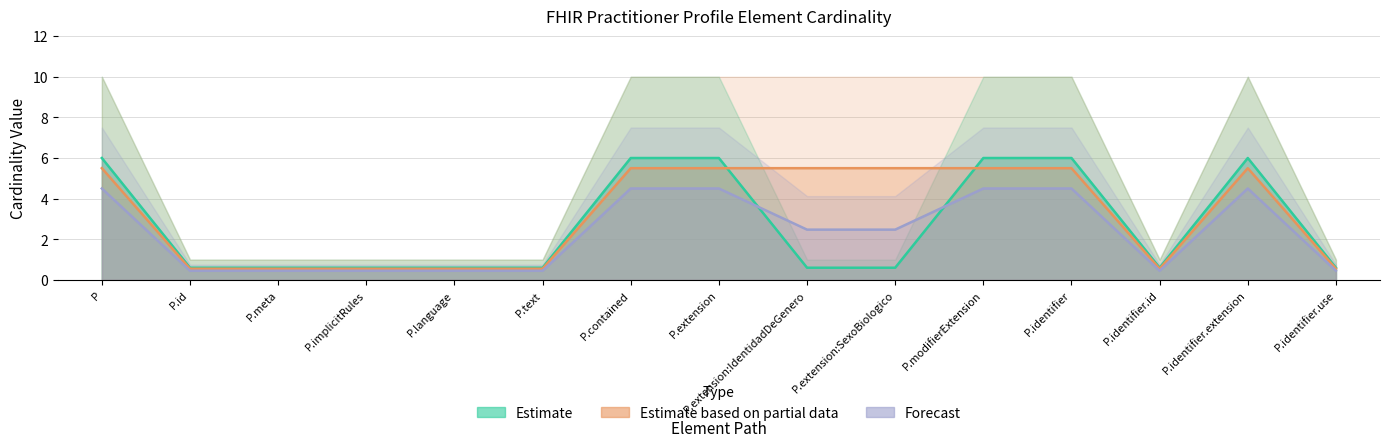

Which label corresponds to the smallest value in the chart?

P.id